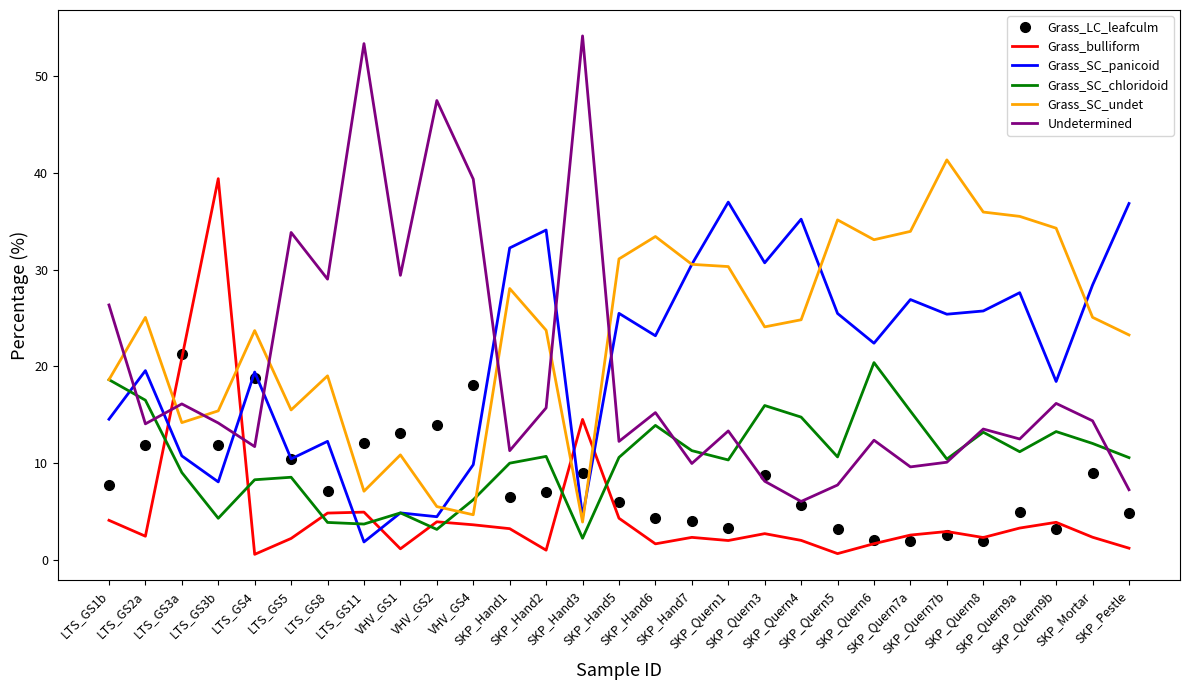

Is the value of Grass_SC_undet at VHV_GS1 greater than the value of Grass_SC_chloridoid at SKP_Quern9b?

No